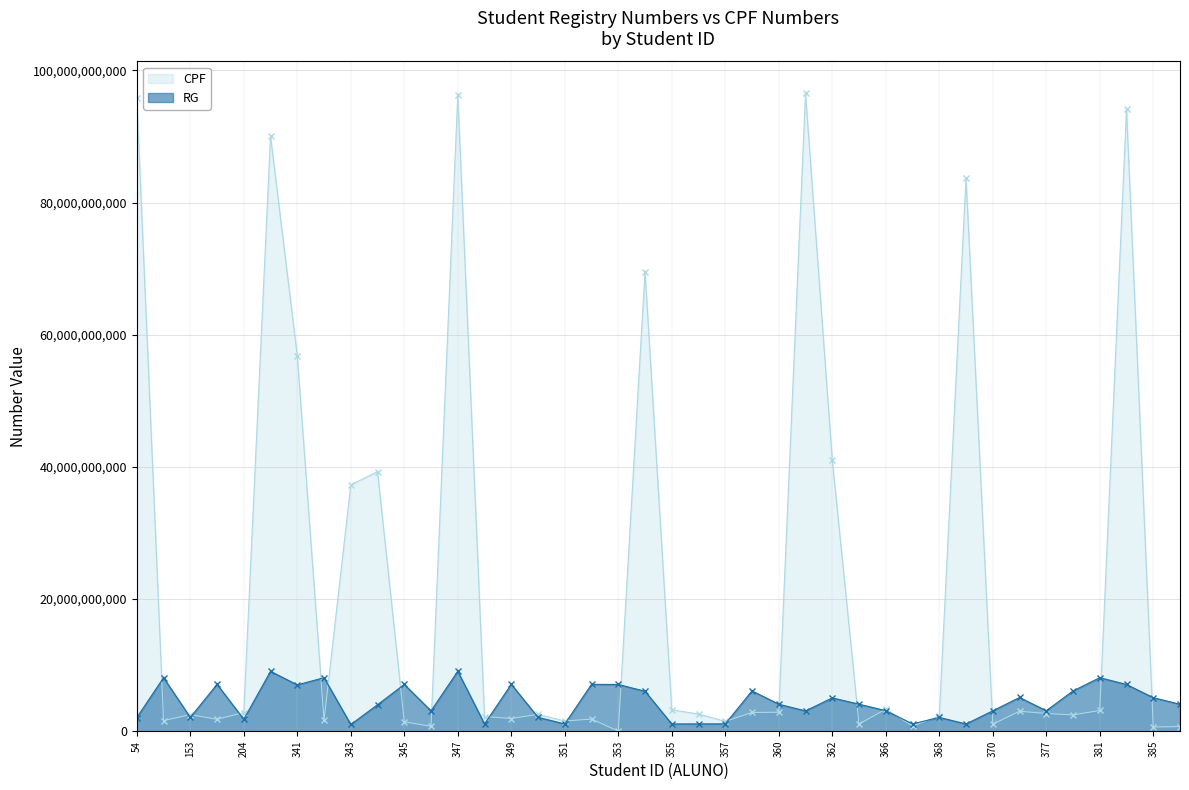

Is it true that CPF equals 71755586906 at 362?

False